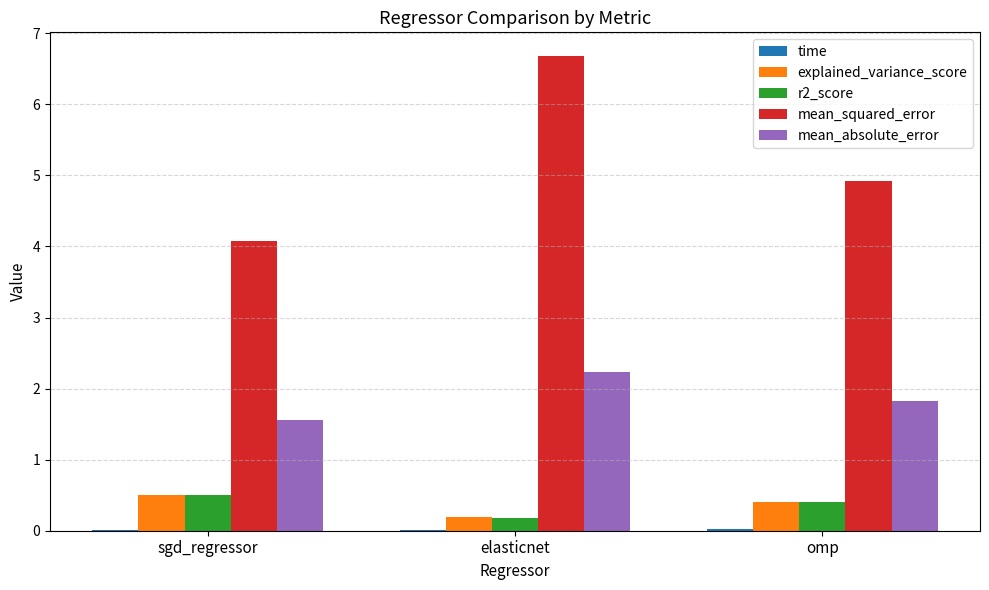

True or false: r2_score has a value of 0.4 at omp.

True